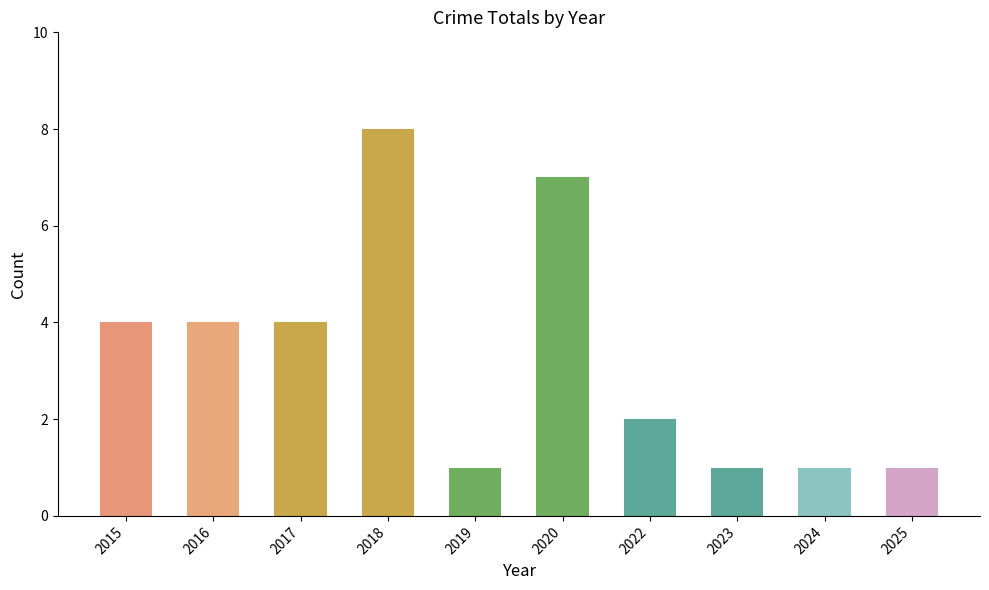

What is the difference between the maximum and minimum values?

7